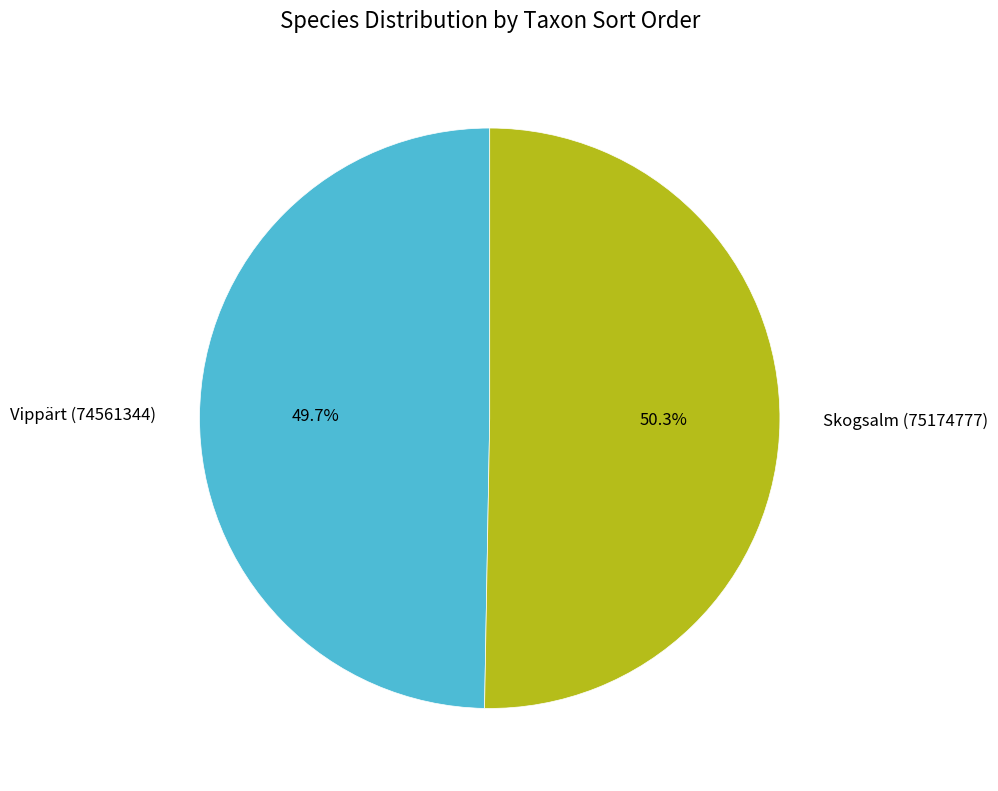

Which category accounts for the majority?

Skogsalm (75174777)